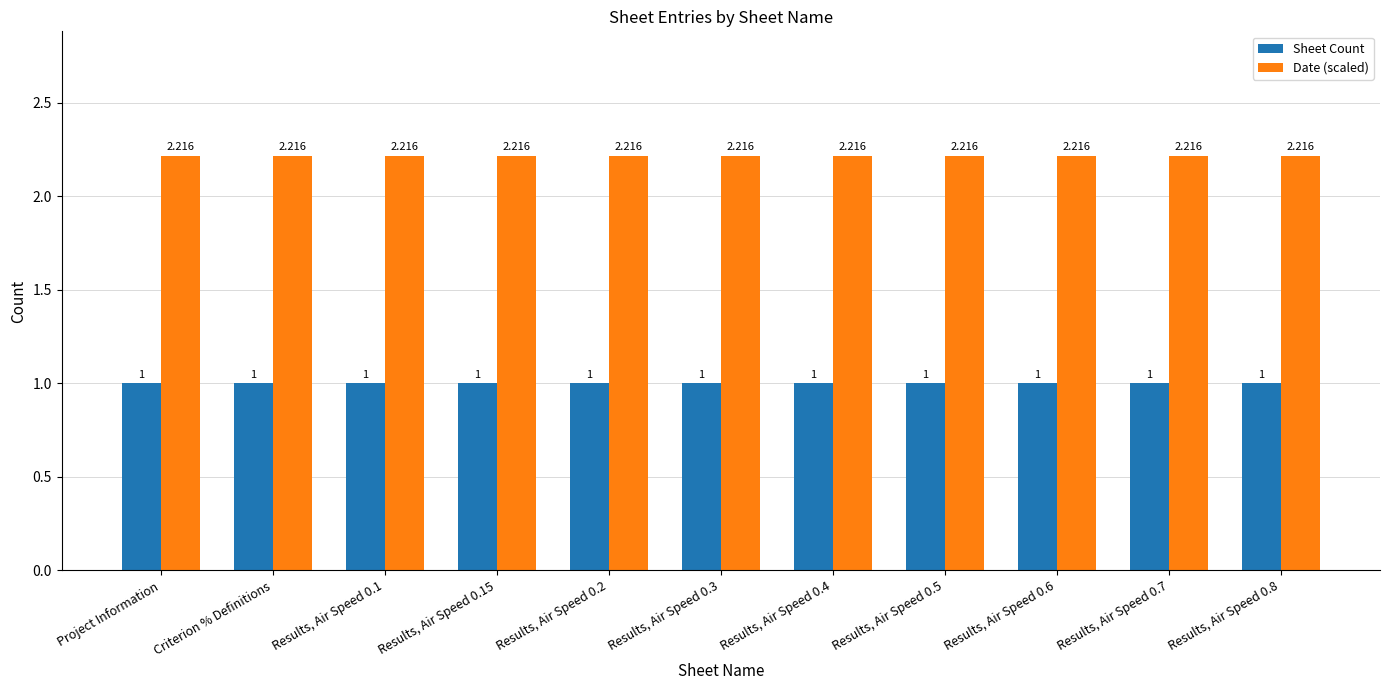

Rank the series by their average value, from lowest to highest.

Sheet Count, Date (scaled)